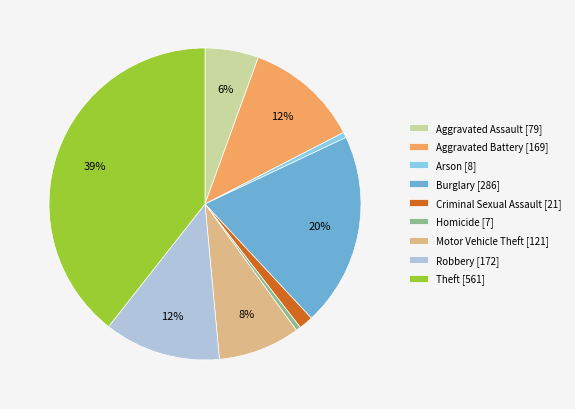

How many segments does this pie chart have?

9